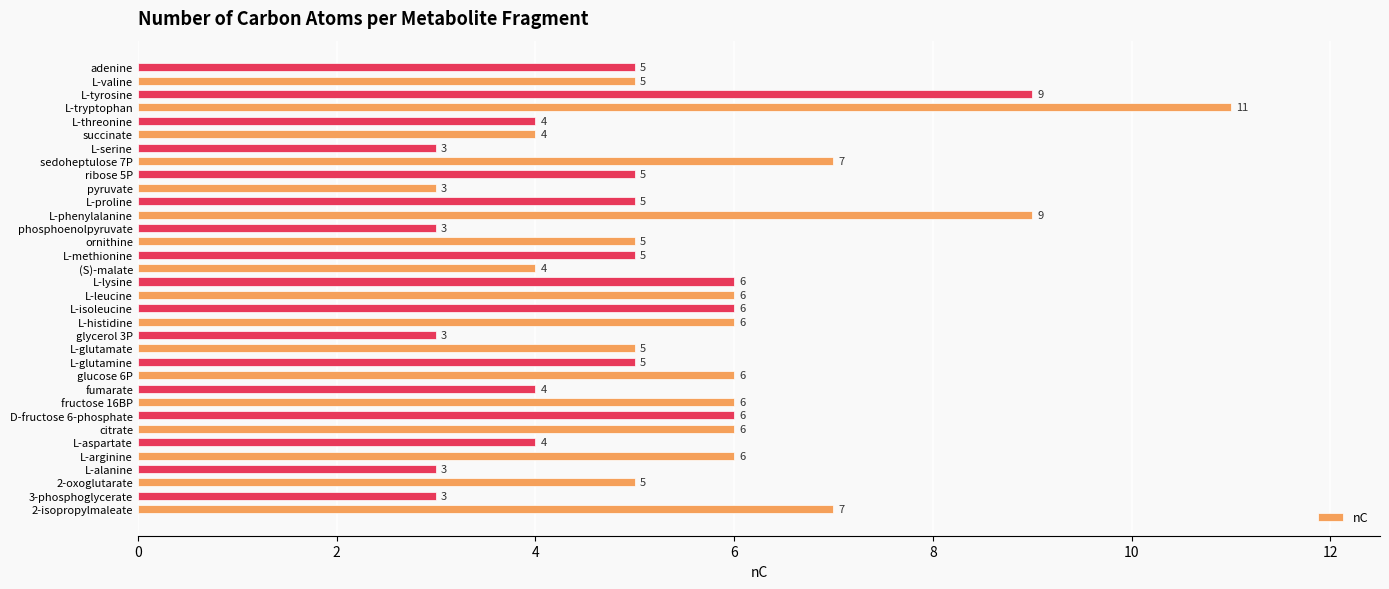

True or false: the data shows 4 at fumarate.

True